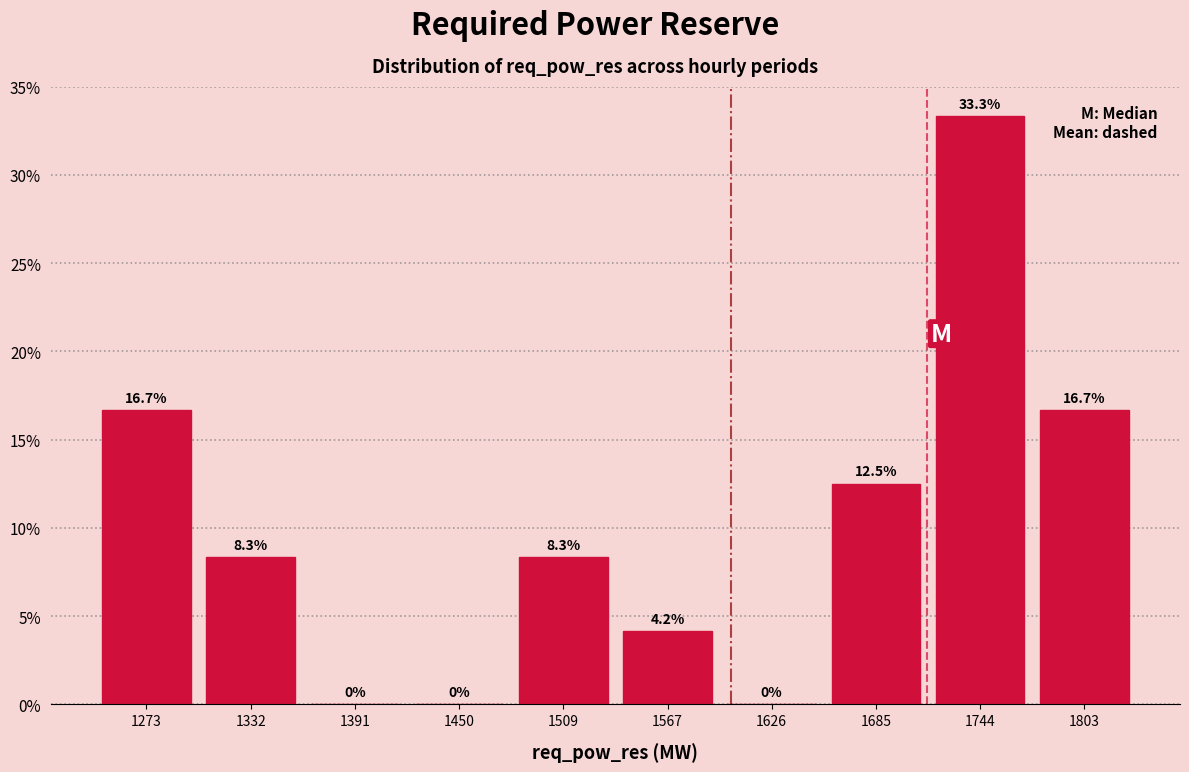

What is the height of the bar covering 1770 to 1830 on the x-axis? The bar edges are not printed on the chart, so give them approximately, as read against the axis.

16.7